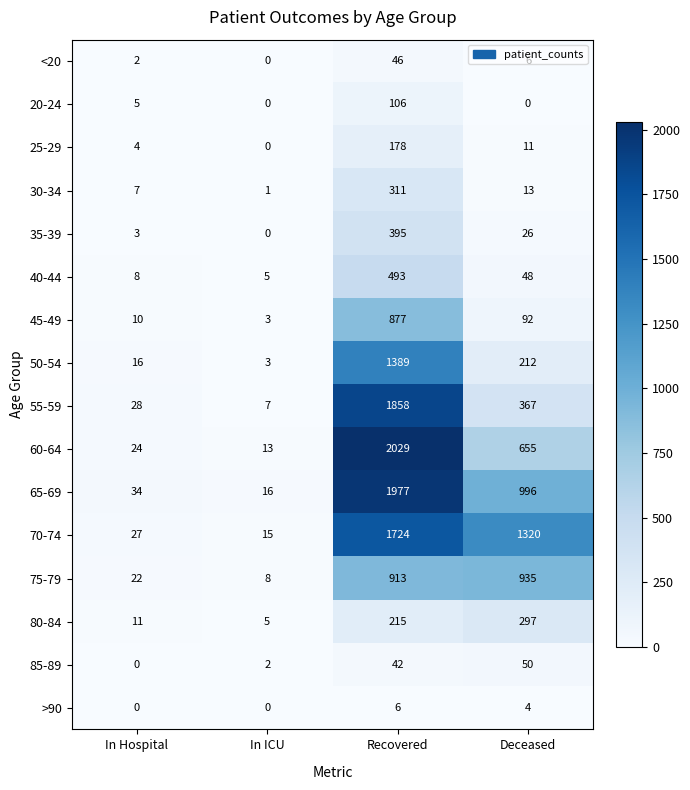

Between In ICU and Recovered, which series saw the biggest shift?

60-64